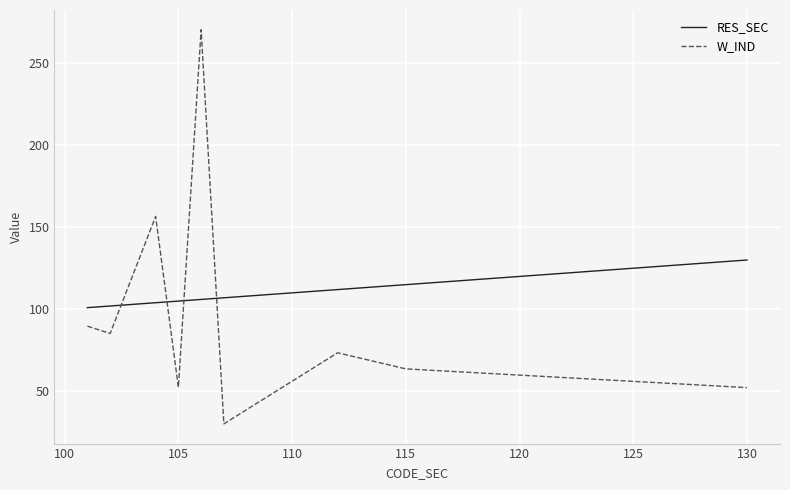

What is the smallest value displayed?

30.3